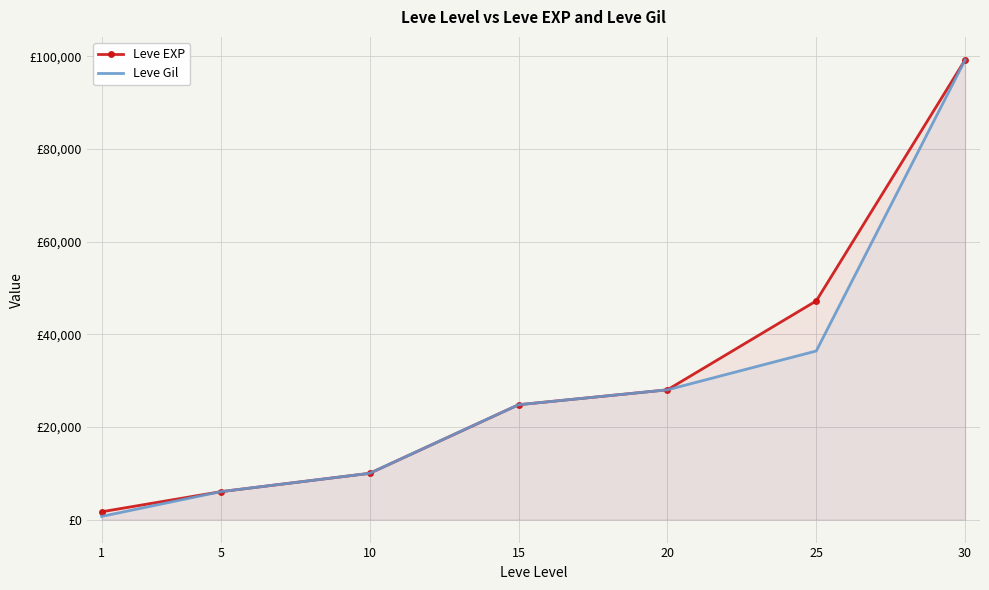

What is the average value of the Leve EXP series?

30990